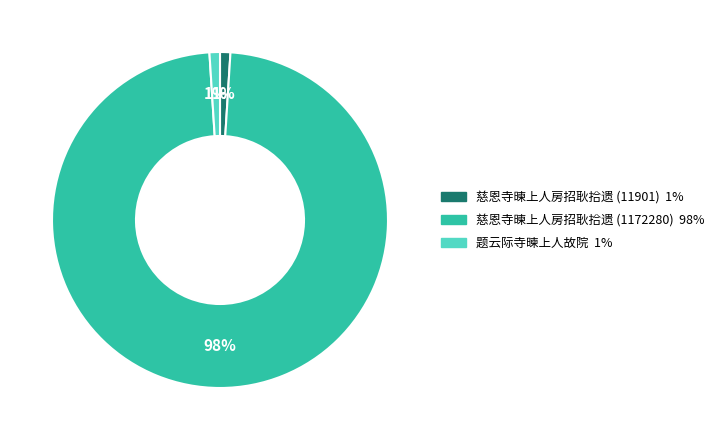

The 慈恩寺暕上人房招耿拾遗 (11901) slice represents 1% of the pie. True or false?

True